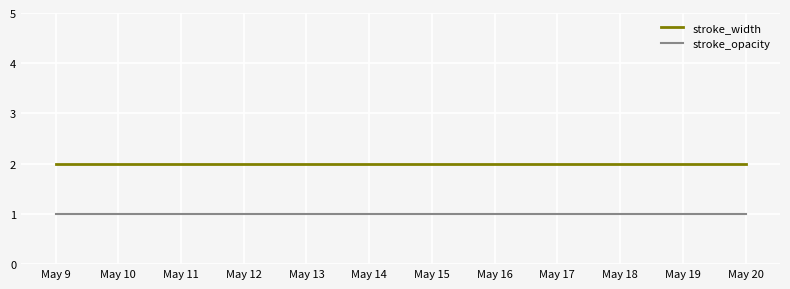

What are all the series names shown in the legend?

stroke_width, stroke_opacity